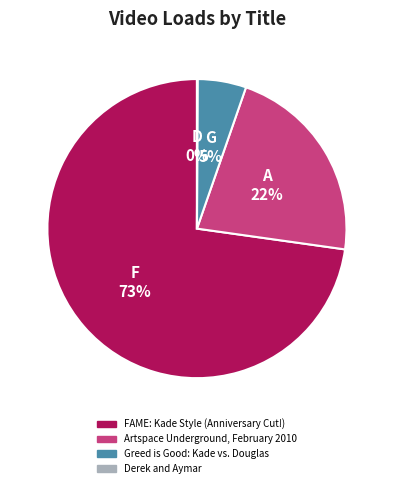

Which category has the biggest portion of the pie?

F